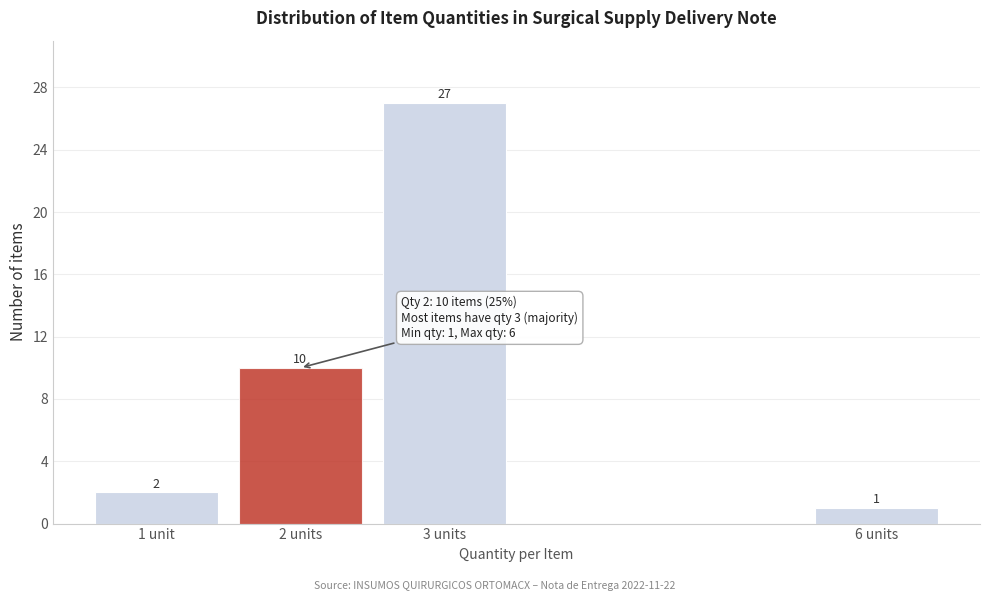

Reading right to left, what are all the values shown in this chart?

6 units=1	3 units=27	2 units=10	1 unit=2